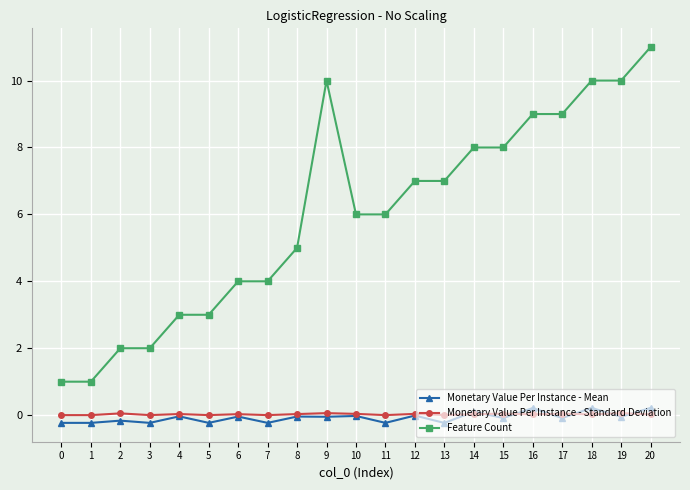

Read the Feature Count value at 19.

10.0